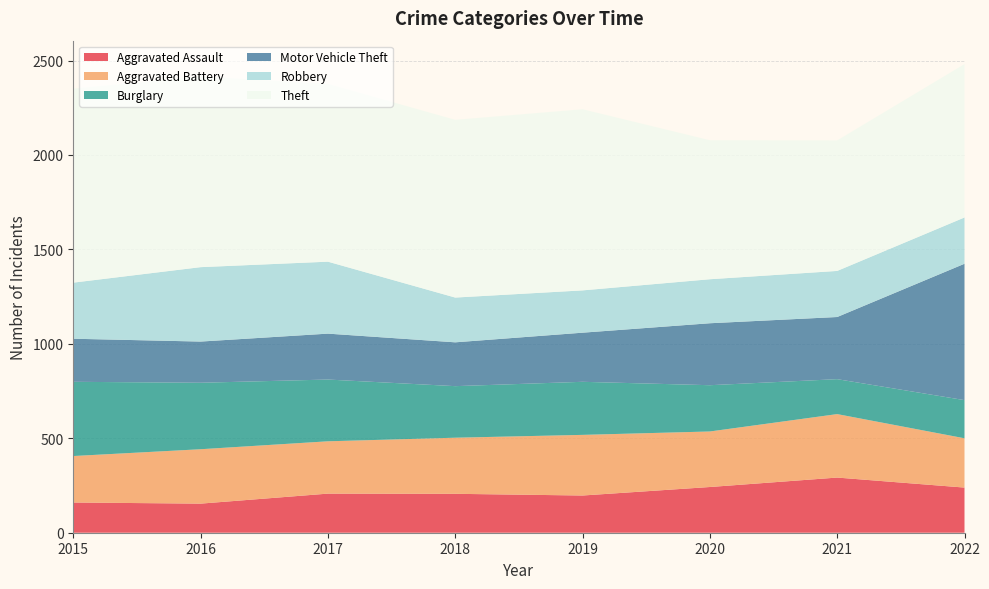

Reading left to right, extract all data points from this chart.

Aggravated Assault: 160	154	207	206	197	242	292	239
Aggravated Battery: 246	288	277	297	321	294	336	261
Burglary: 393	352	327	273	281	245	185	202
Motor Vehicle Theft: 228	218	243	232	260	328	329	722
Robbery: 297	394	381	237	224	233	244	245
Theft: 1027	1009	941	941	959	736	691	812